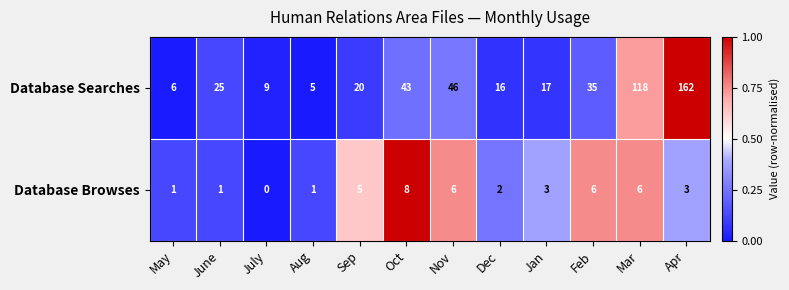

The Database Searches series shows 43 at Oct. True or false?

True